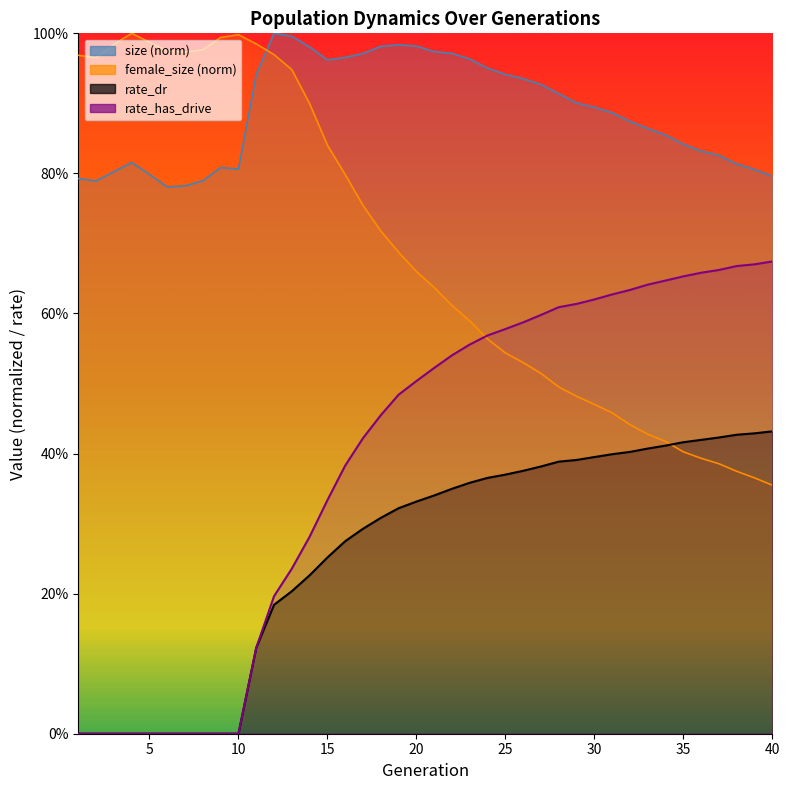

What is the spread (max minus min) of values at 11?

0.9